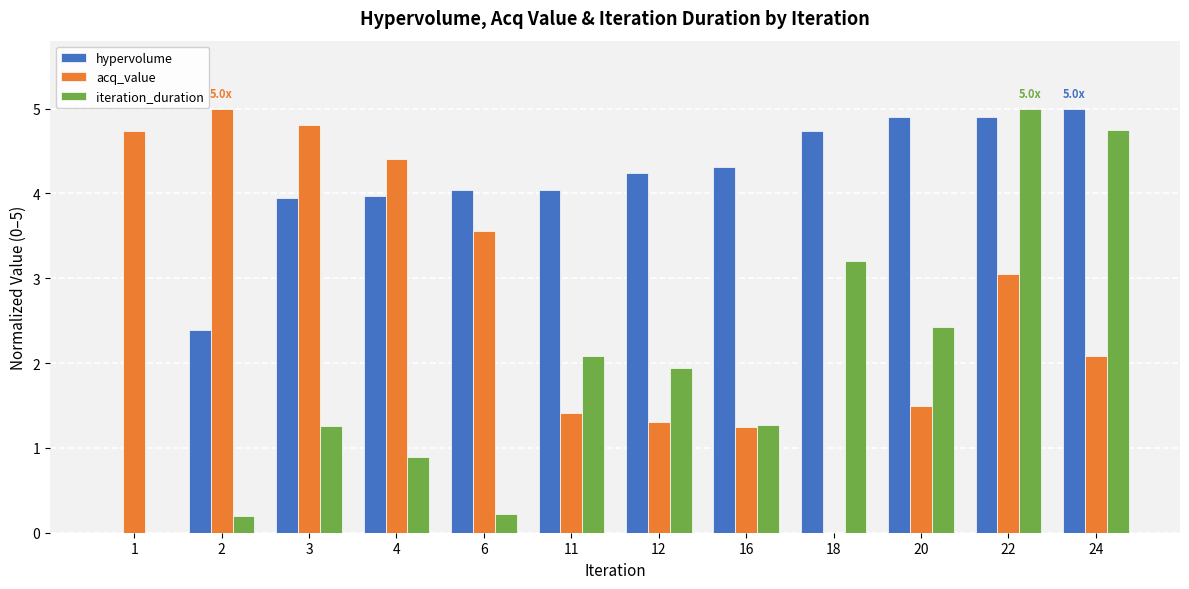

Reading left to right, list all the values displayed in this chart.

hypervolume: 0.0	2.4	3.9	4.0	4.0	4.0	4.2	4.3	4.7	4.9	4.9	5.0
acq_value: 4.7	5.0	4.8	4.4	3.6	1.4	1.3	1.2	0.0	1.5	3.0	2.1
iteration_duration: 0.0	0.2	1.3	0.9	0.2	2.1	1.9	1.3	3.2	2.4	5.0	4.7